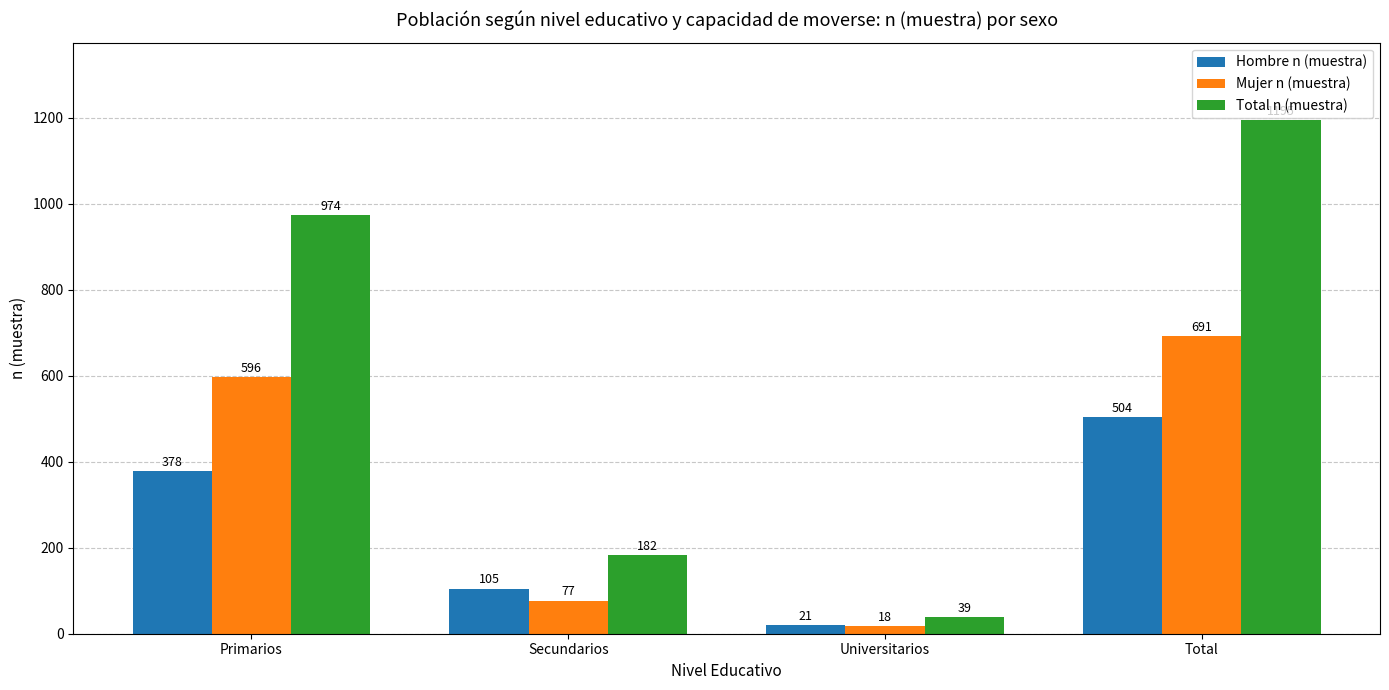

The value of Hombre n (muestra) at Universitarios is 21. True or false?

True